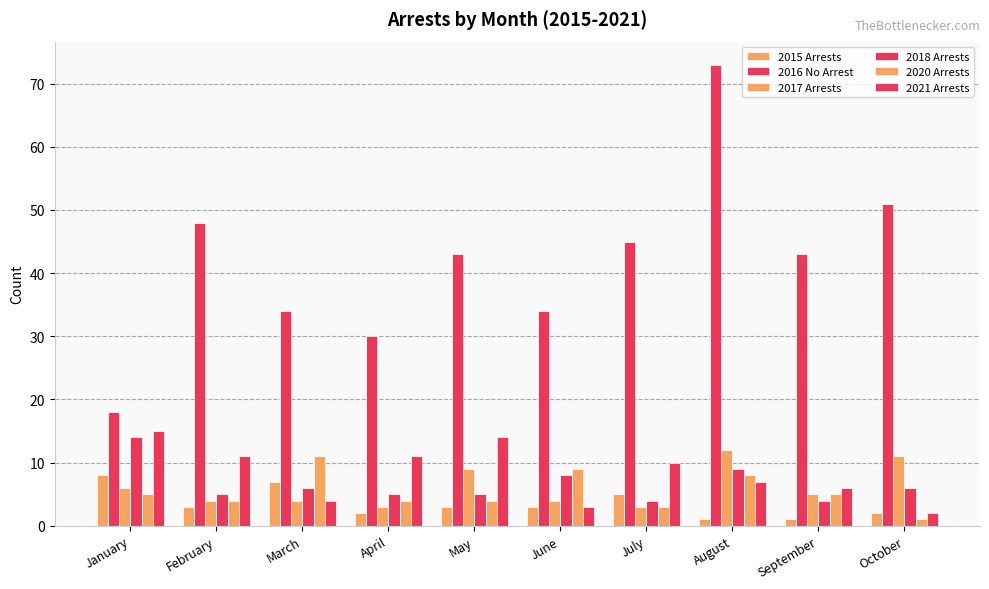

What is the value of the 2021 Arrests bar at the 7th from the left?

10